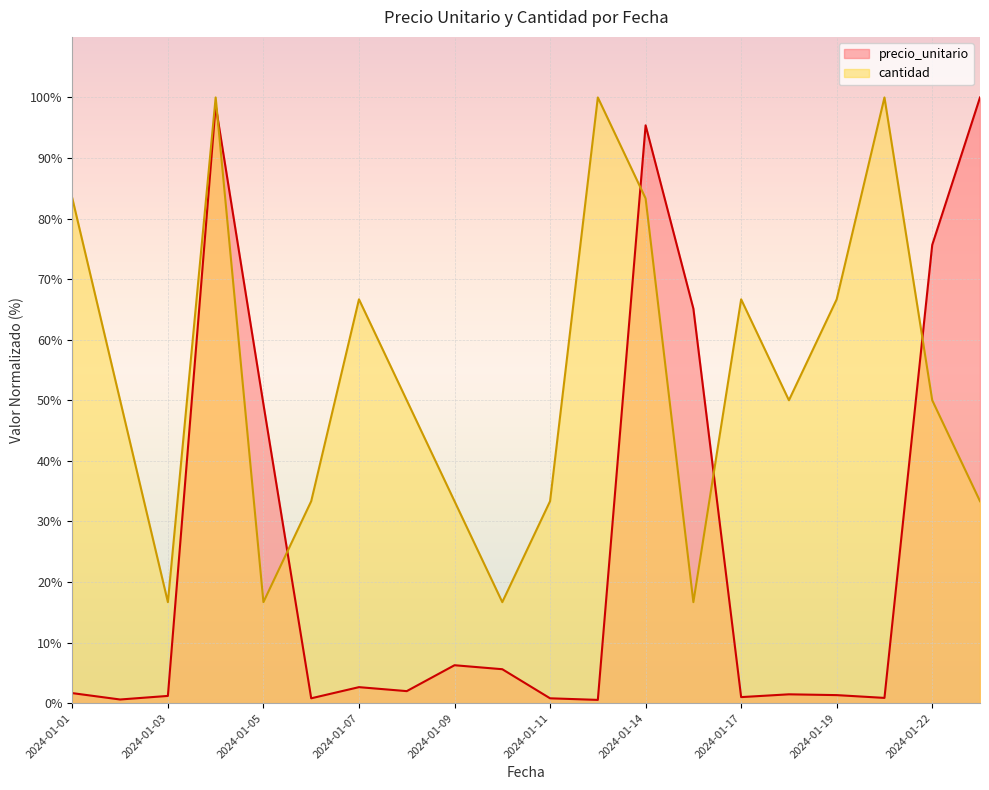

What is the difference between the precio_unitario values at 2024-01-10 and 2024-01-06?

4.8